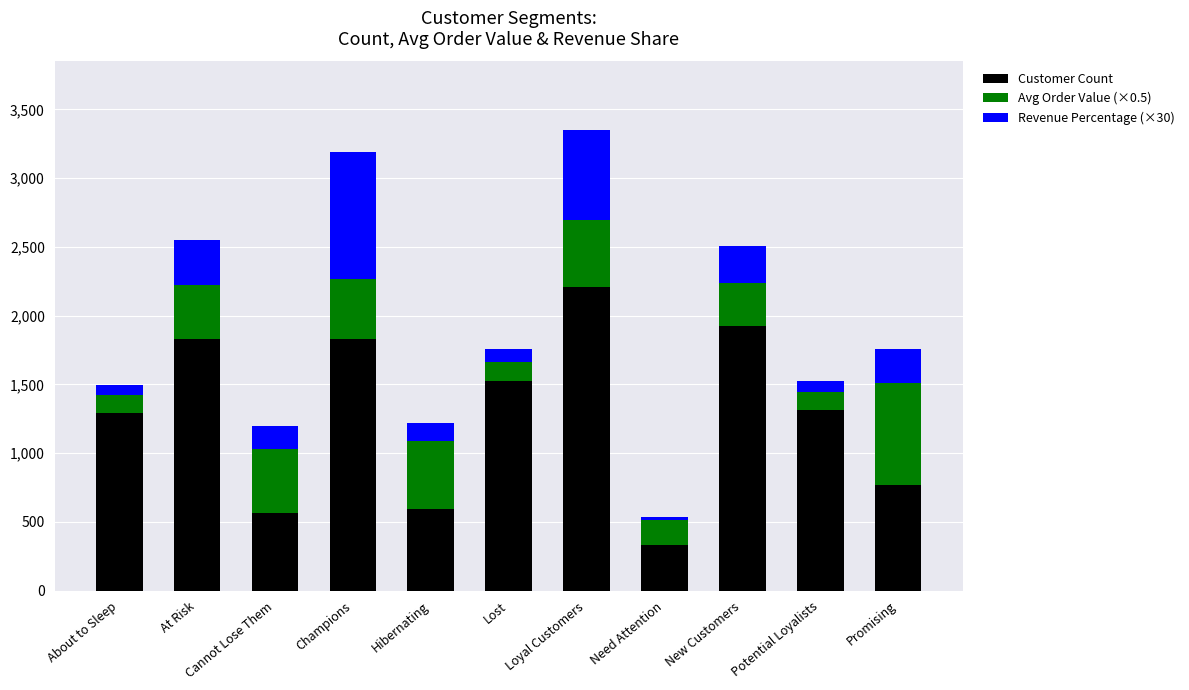

What is the difference between the Customer Count values at New Customers and Hibernating?

1334.0